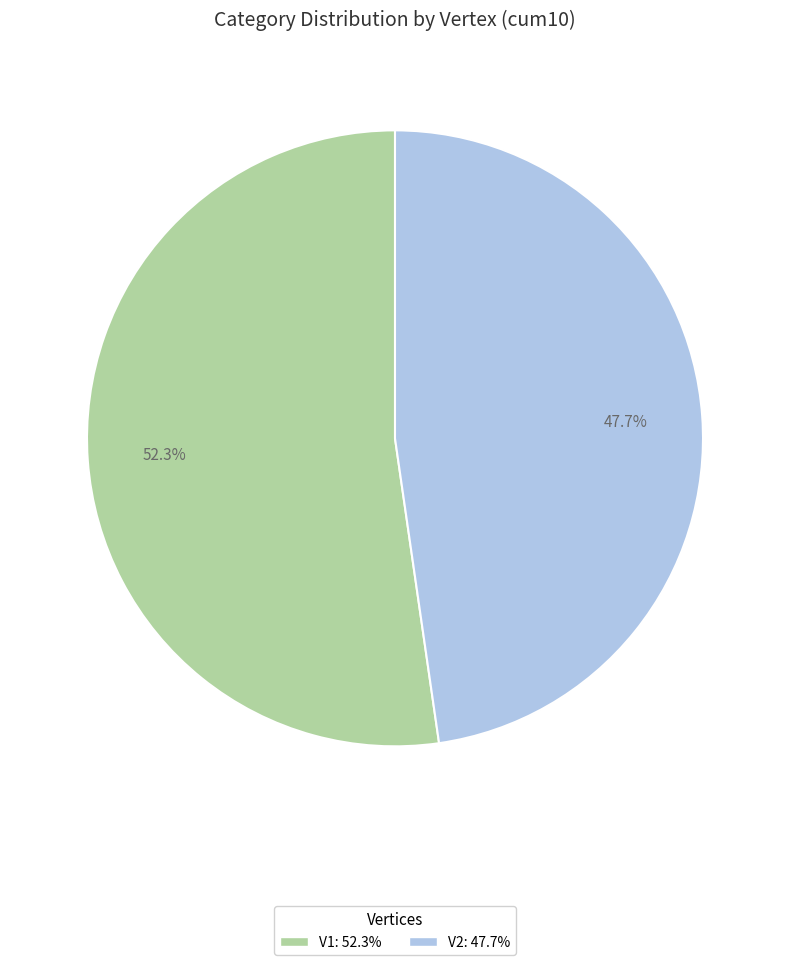

To the nearest percent, what is the average slice percentage?

50%